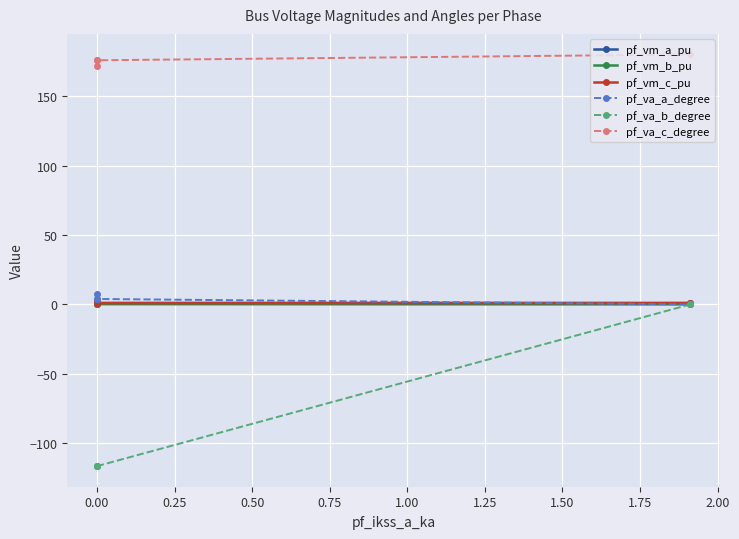

What are all the series names shown in the legend?

pf_vm_a_pu, pf_vm_b_pu, pf_vm_c_pu, pf_va_a_degree, pf_va_b_degree, pf_va_c_degree